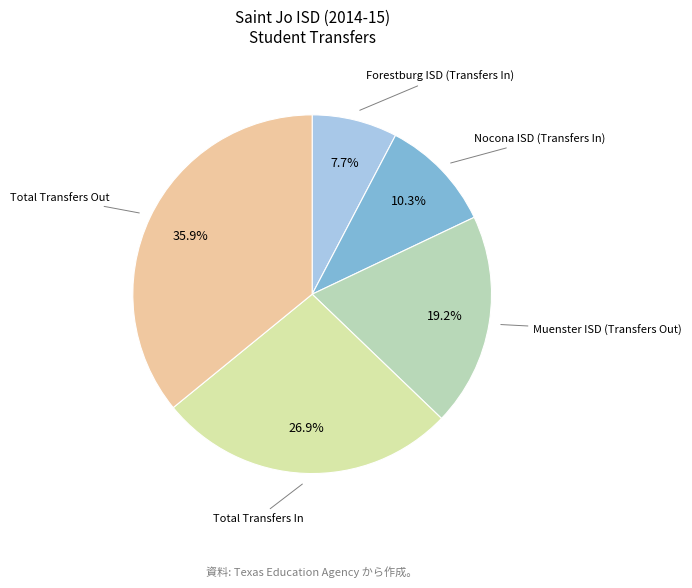

Which has a higher value, Forestburg ISD (Transfers In) or Nocona ISD (Transfers In)?

Nocona ISD (Transfers In)